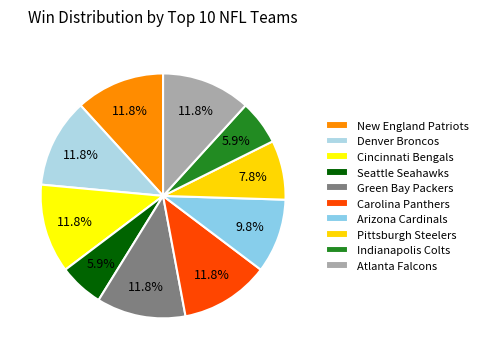

Count the number of slices in the pie.

10